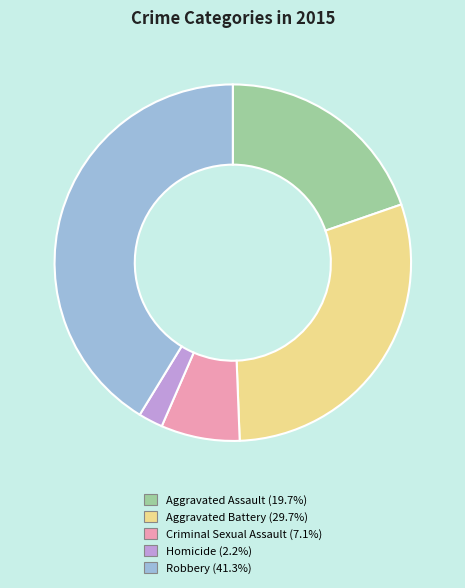

Count the number of slices in the pie.

5